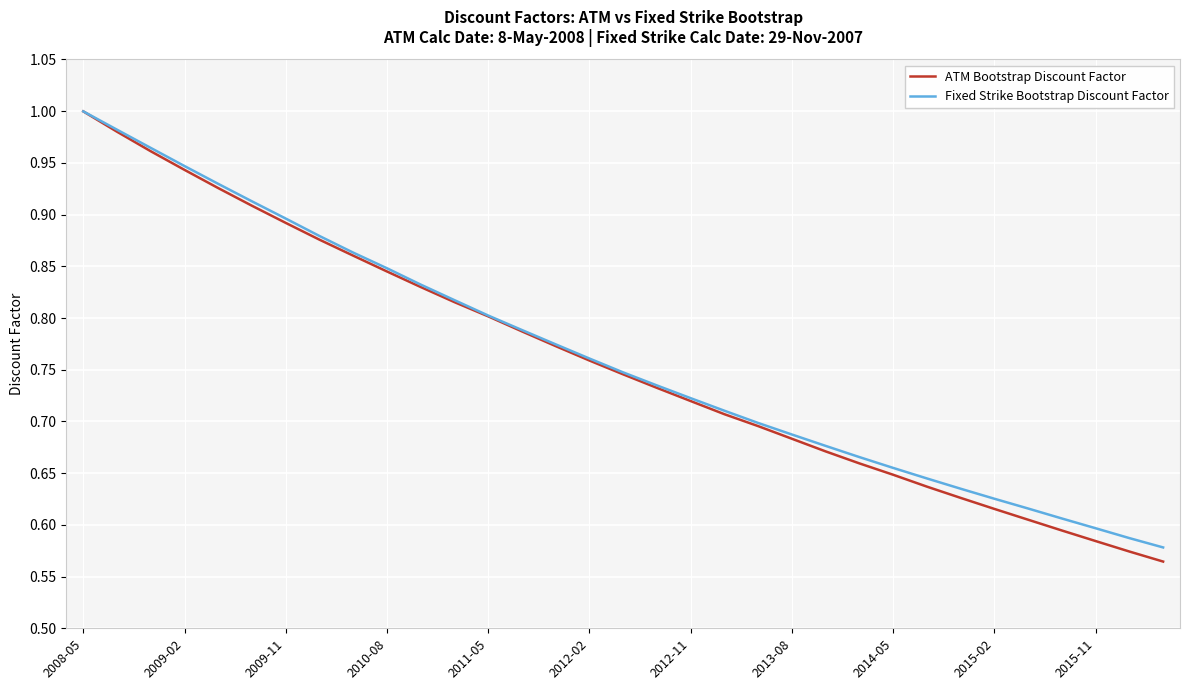

Which series has the largest range (max minus min)?

ATM Bootstrap Discount Factor